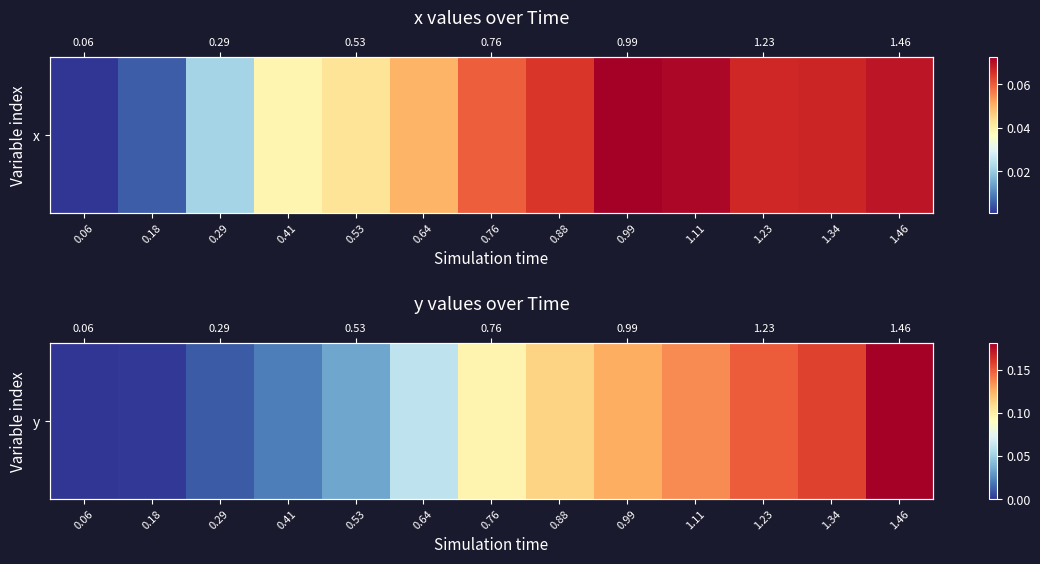

Which label corresponds to the smallest value in the chart?

0.06